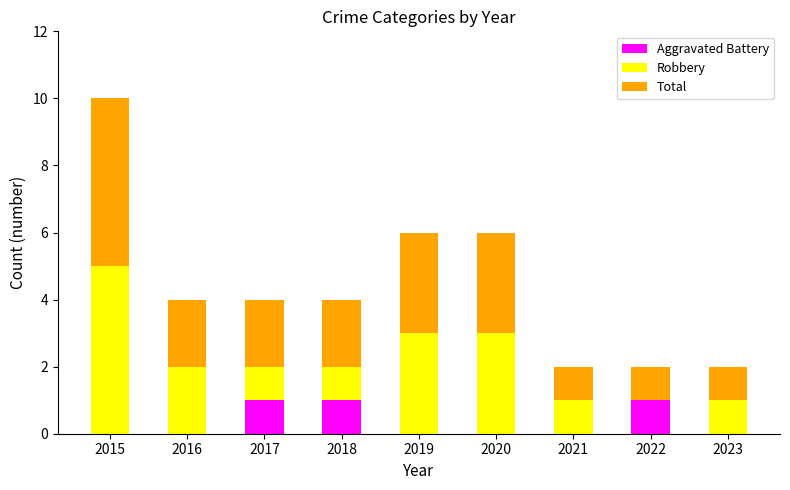

At which category is the sum across all series the highest?

2015